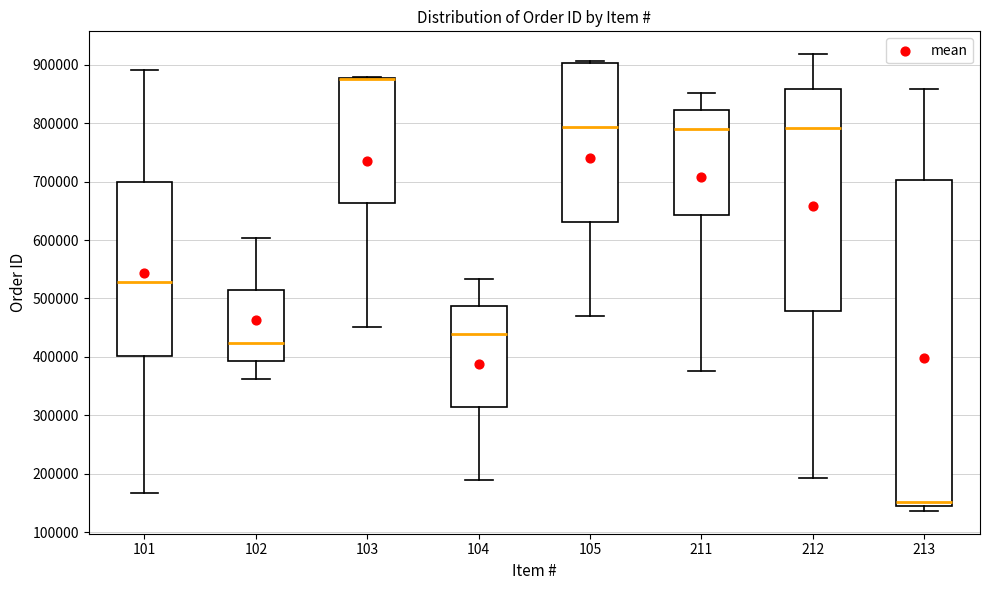

Where is the lower edge of the box at x = 102 on the y-axis? The values are not printed on the chart, so give them approximately, as read against the axis.

390000